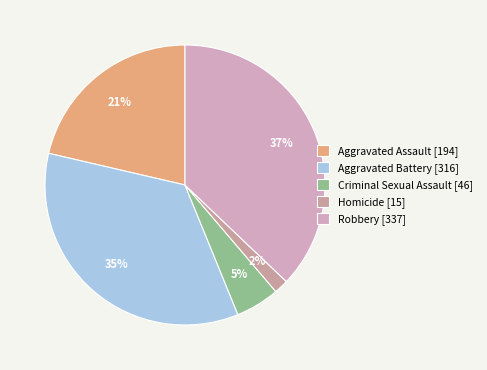

Which category has the biggest portion of the pie?

Robbery